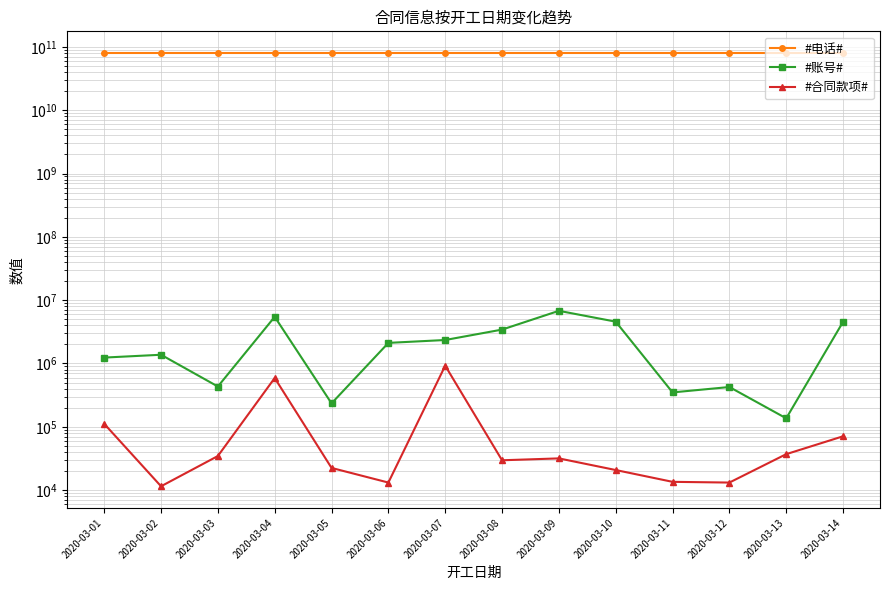

True or false: #合同款项# and #账号# cross at least once.

False